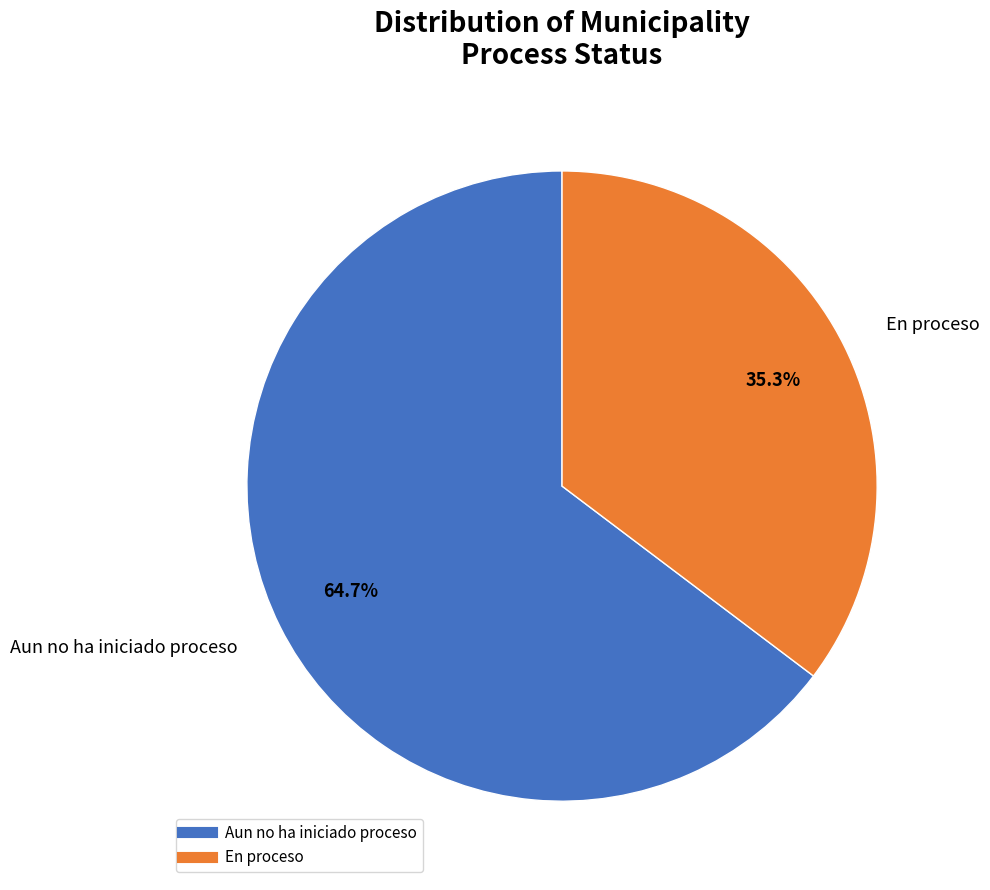

To the nearest percent, what is the difference between the largest and smallest slice percentages?

29%